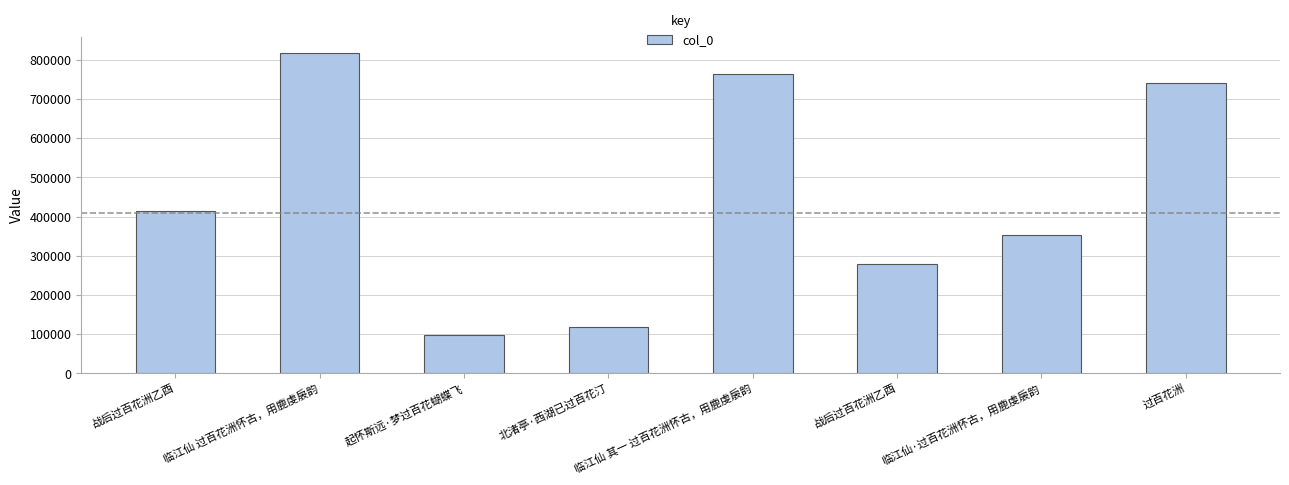

How many data points does each series have?

8